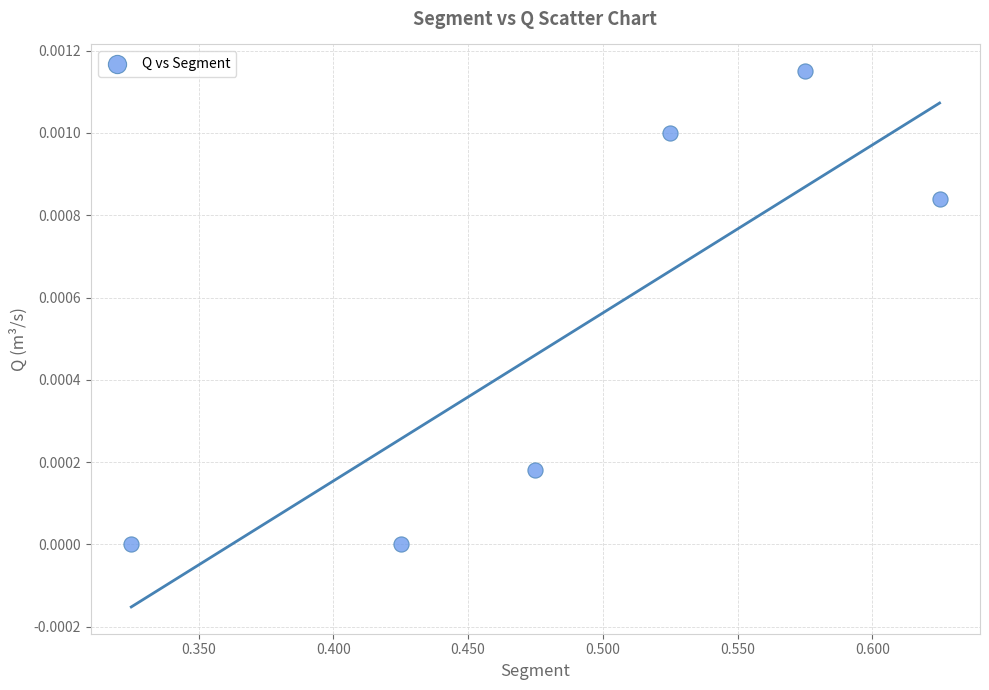

What is the range of X values (max minus min)?

0.3